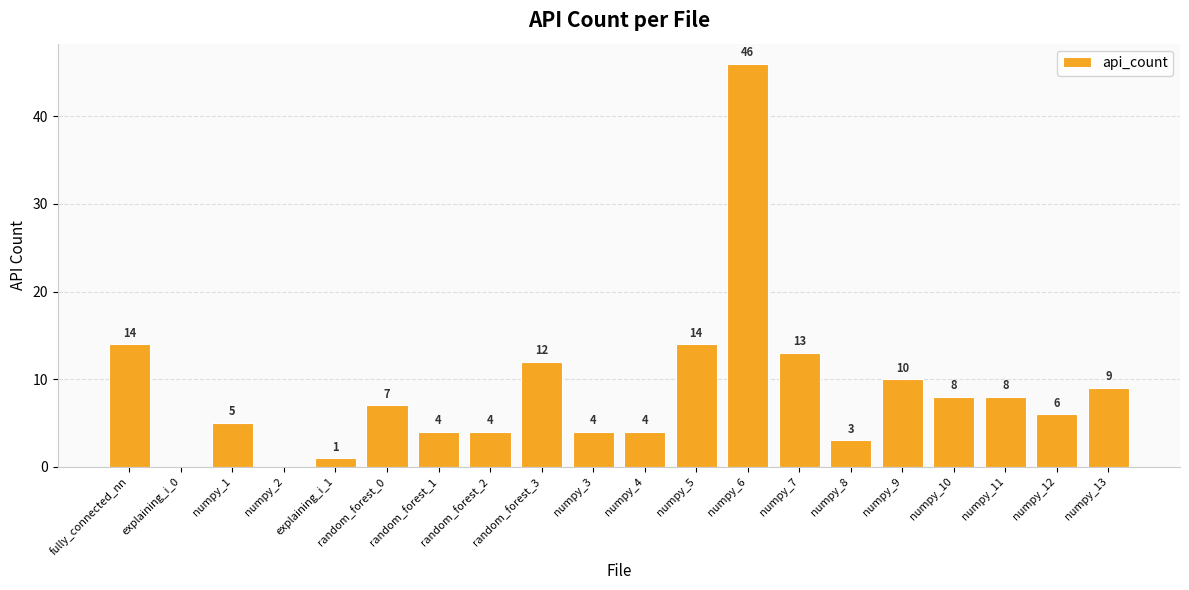

Which label corresponds to the largest value in the chart?

numpy_6